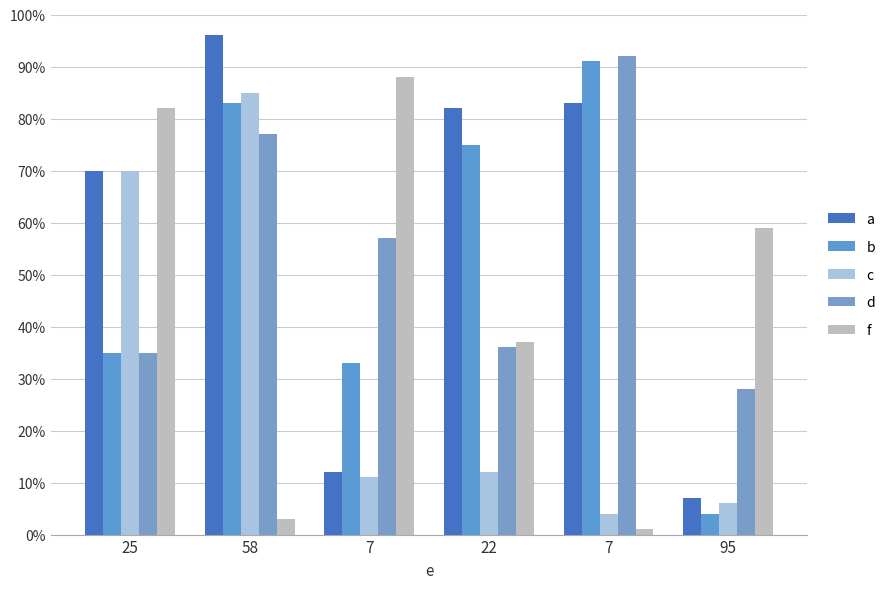

How many groups of bars are there?

6